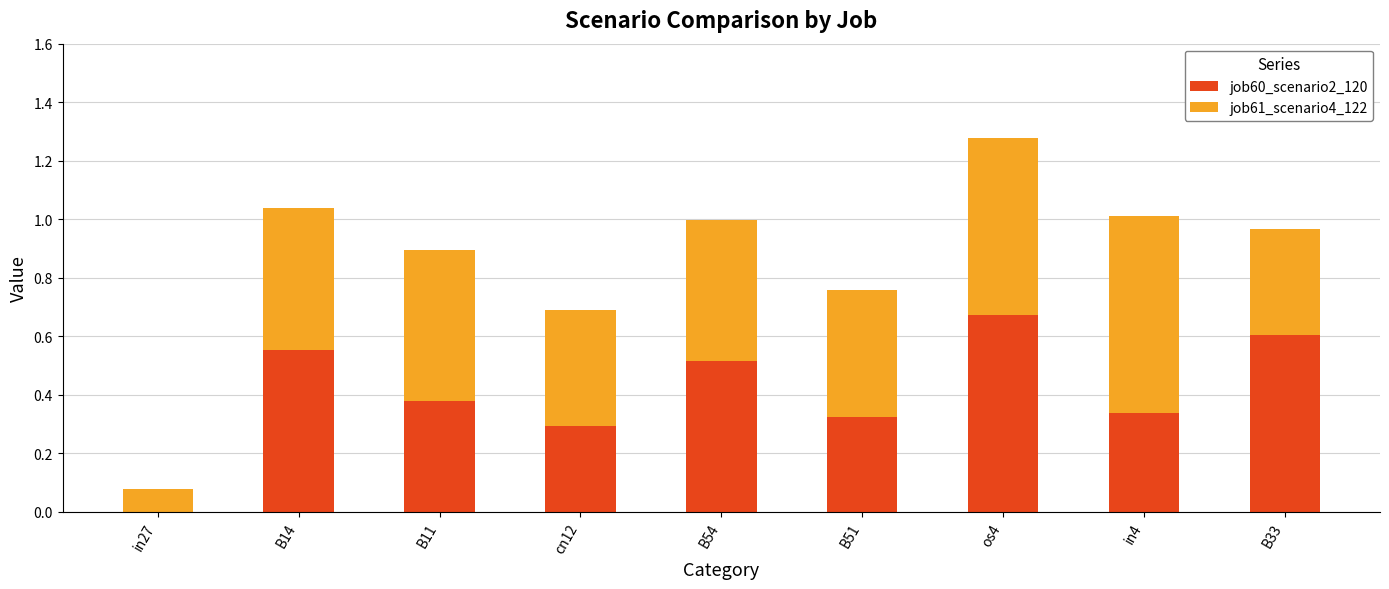

What are all the series names shown in the legend?

job60_scenario2_120, job61_scenario4_122